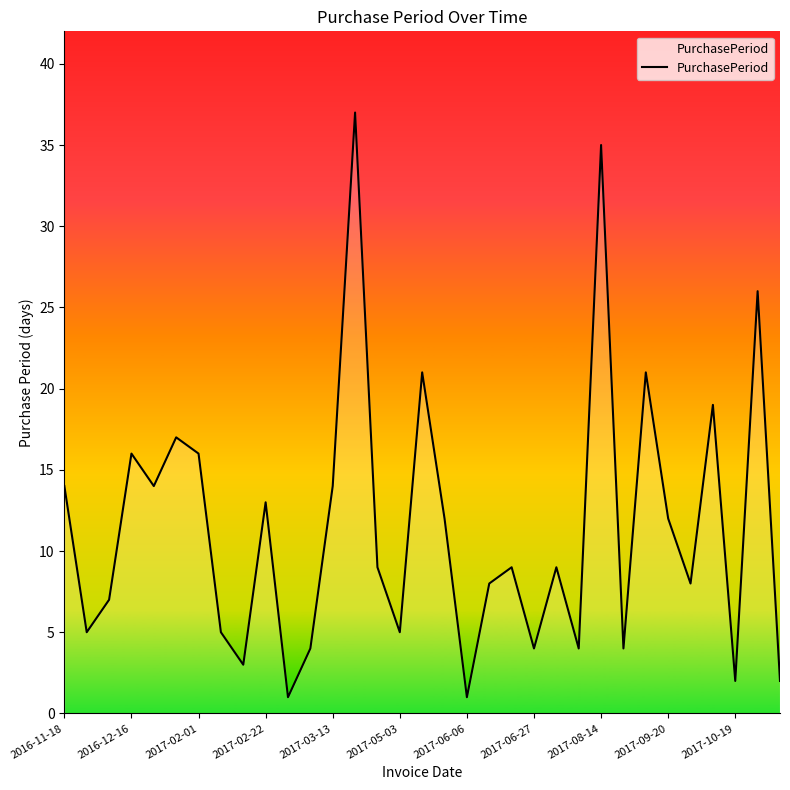

What is the maximum value shown in the chart?

37